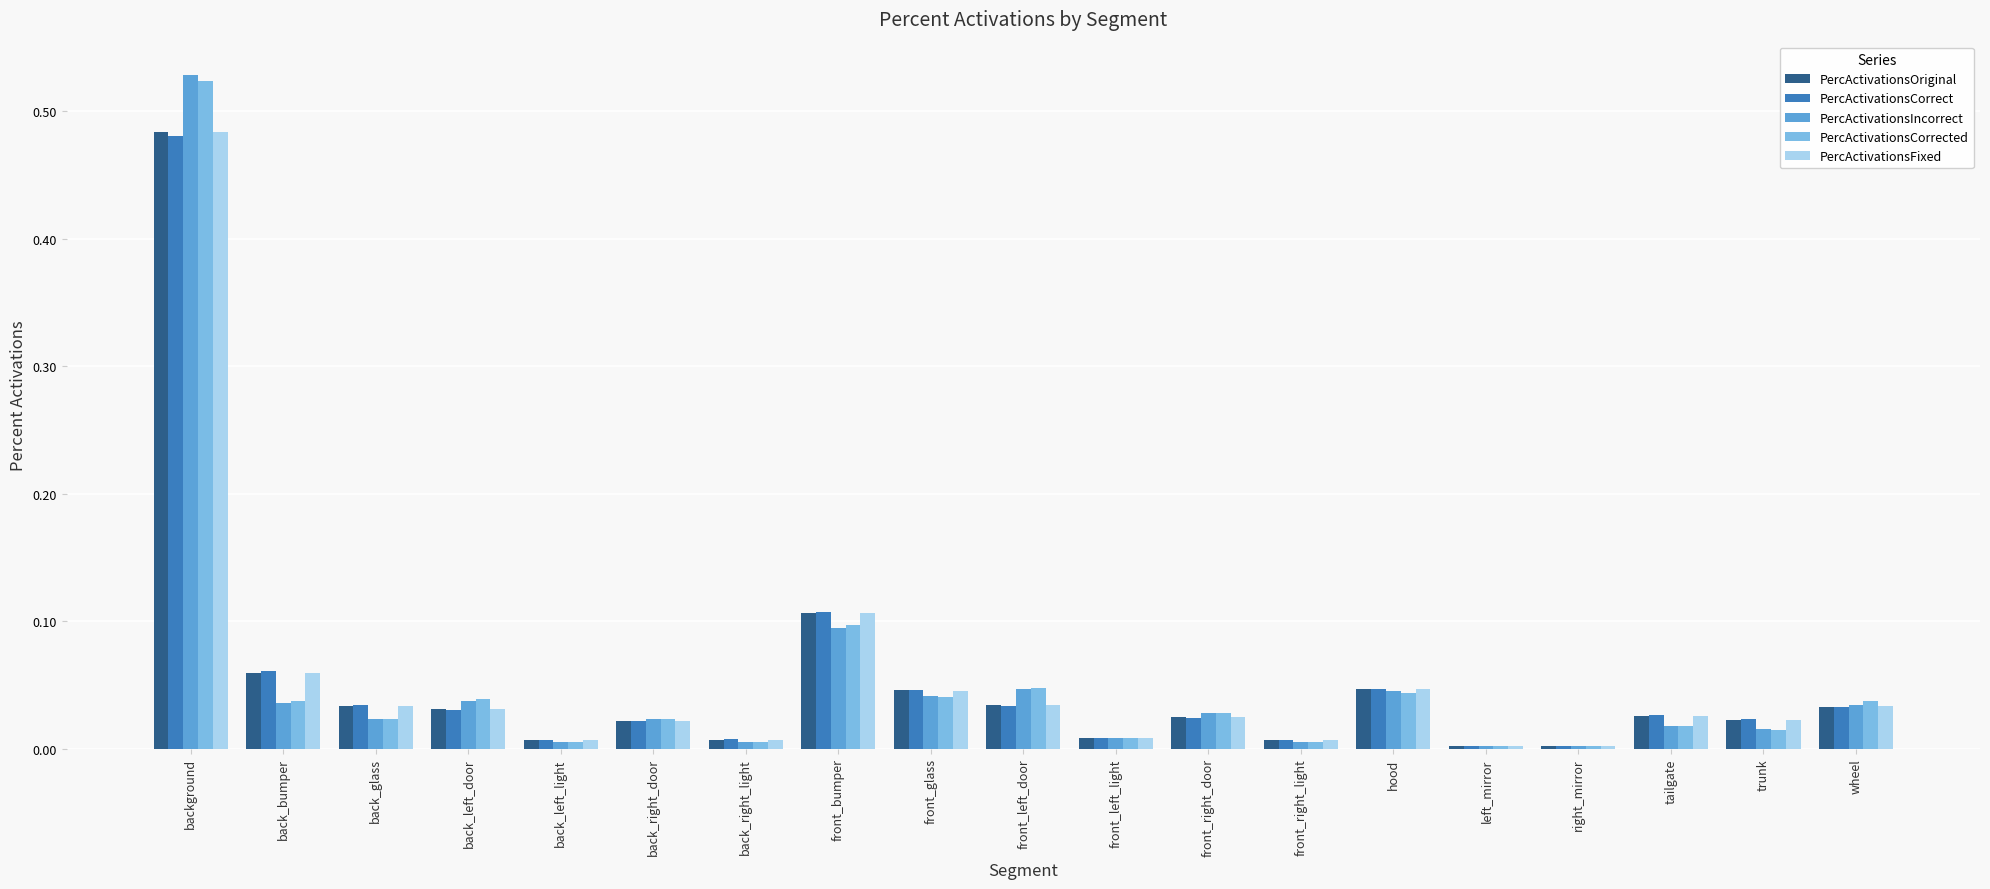

How many categories are shown in the chart?

19